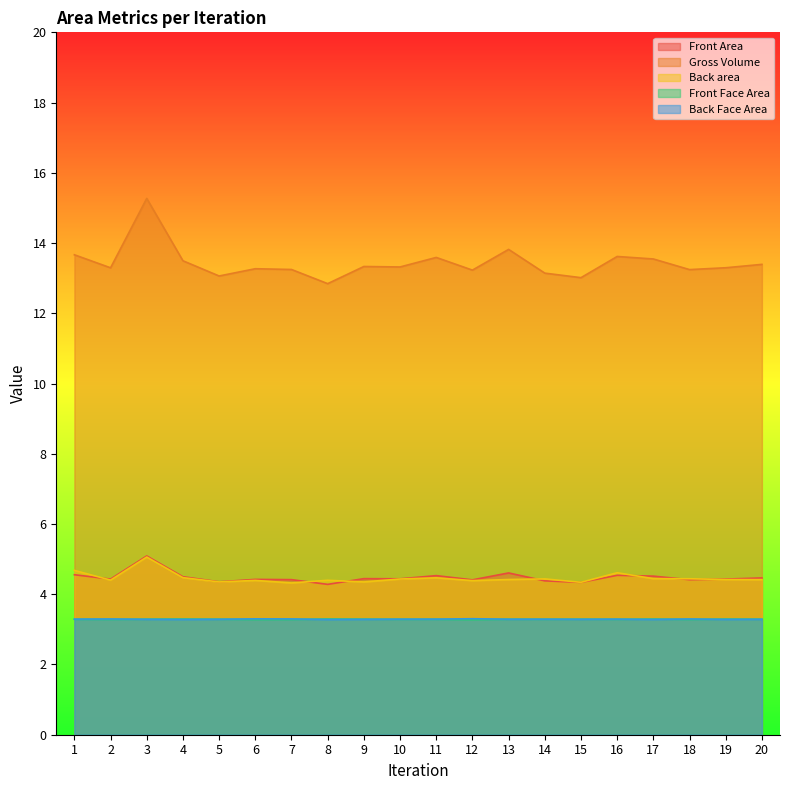

How many interior local valleys does the Gross Volume series have?

7